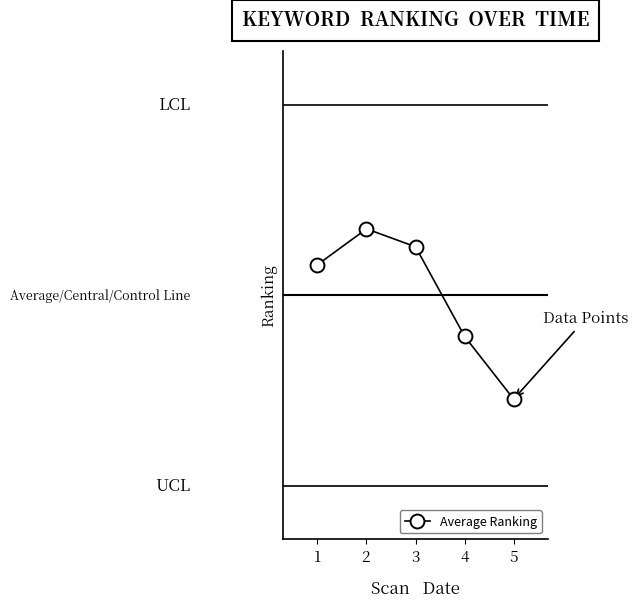

Reading right to left, transcribe all the data shown in this chart.

5.7	4.5	2.8	2.5	3.2